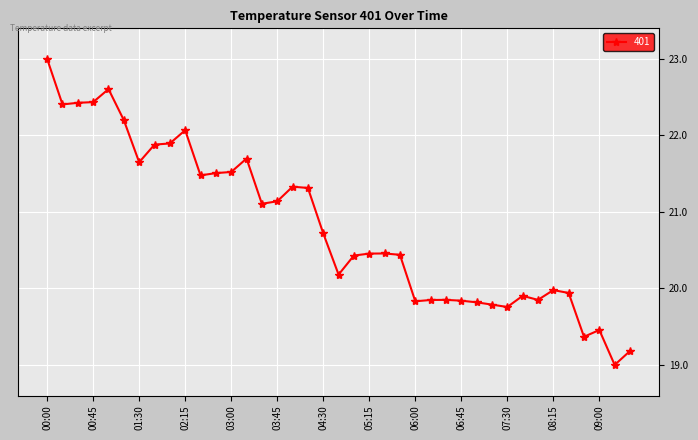

True or false: the data has more than 1 interior local peaks.

True